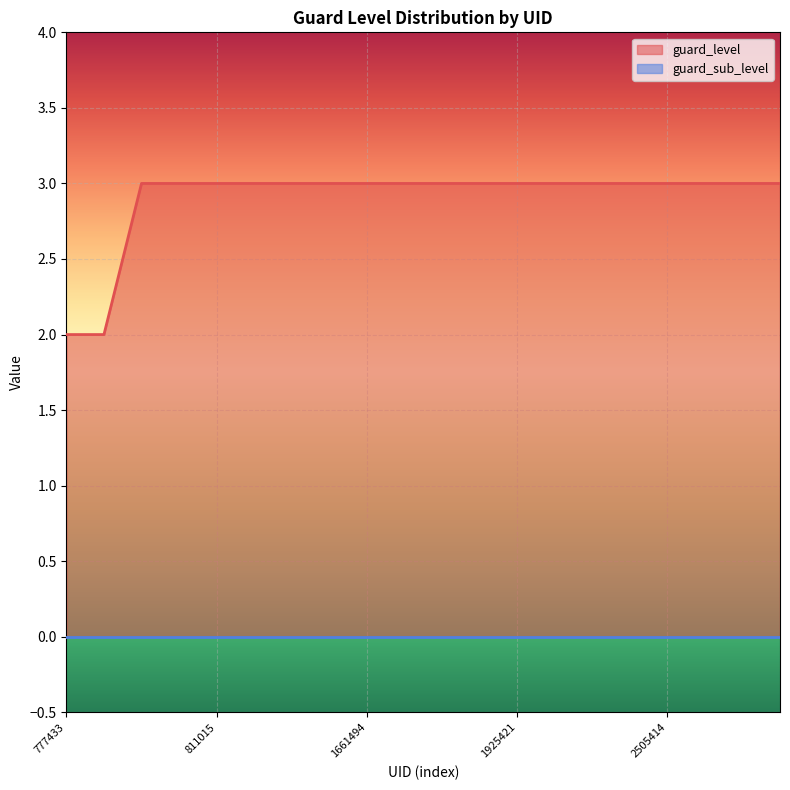

What is the smallest value displayed?

0